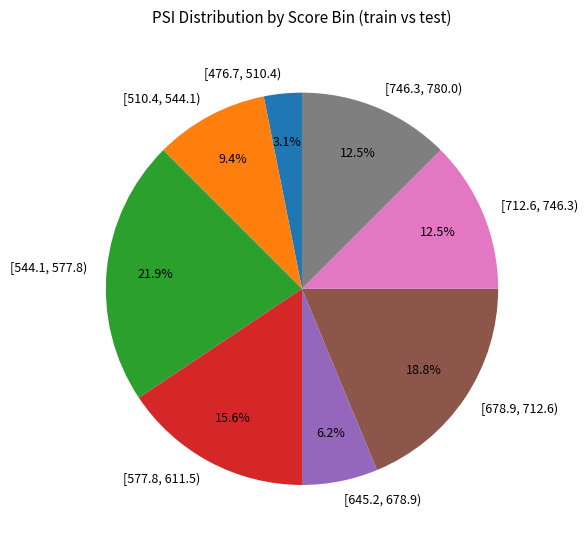

Is there any slice that represents more than half of the pie?

No